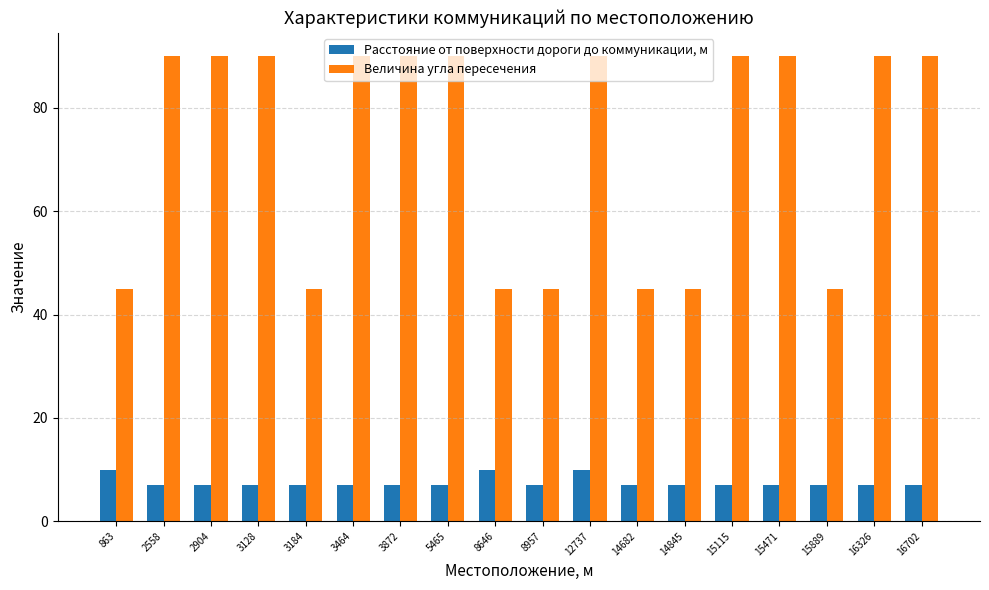

Reading left to right, transcribe all the data shown in this chart.

Расстояние от поверхности дороги до коммуникации, м: 10	7	7	7	7	7	7	7	10	7	10	7	7	7	7	7	7	7
Величина угла пересечения: 45	90	90	90	45	90	90	90	45	45	90	45	45	90	90	45	90	90